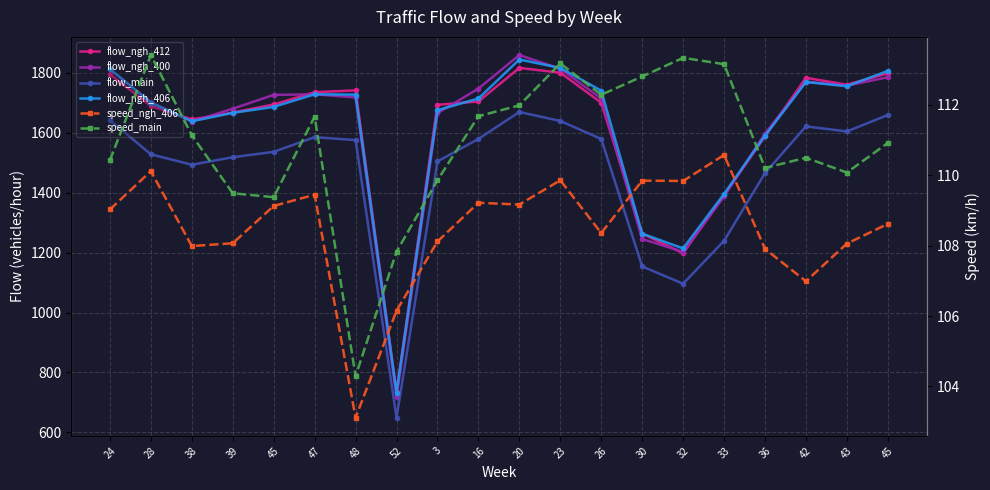

True or false: flow_ngh_412 and flow_ngh_406 cross at least once.

True